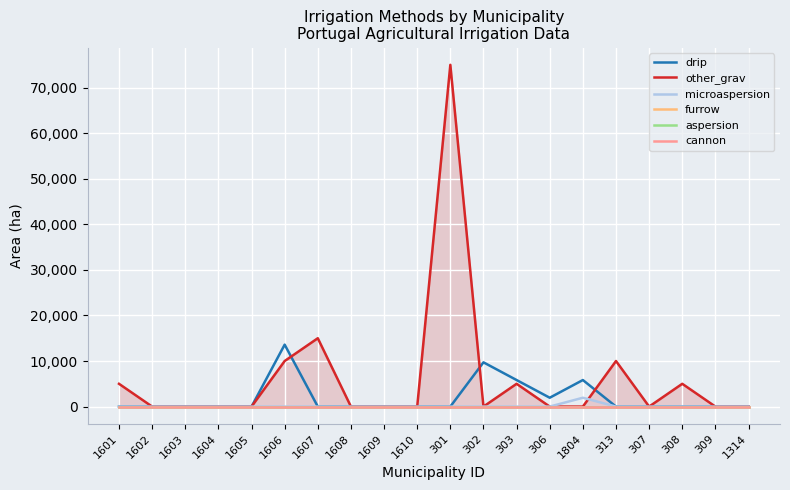

What is the value of the other_grav point at the 11th from the left?

75000